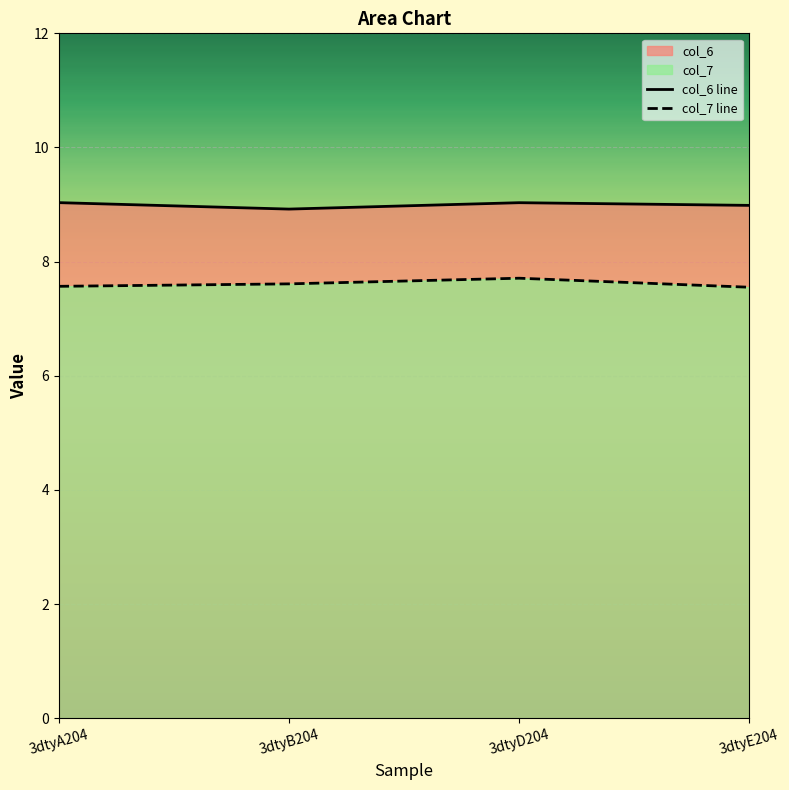

What are all the series names shown in the legend?

col_6 line, col_7 line